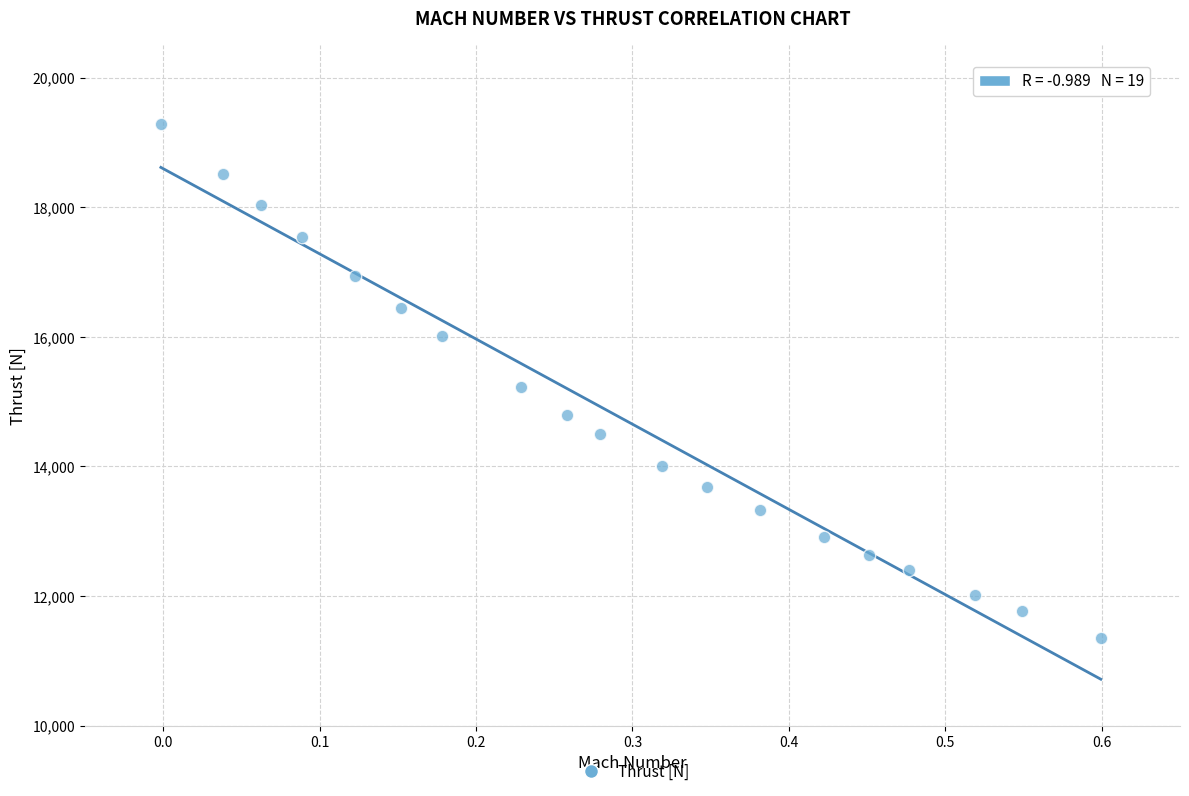

What is the range of X values (max minus min)?

0.6